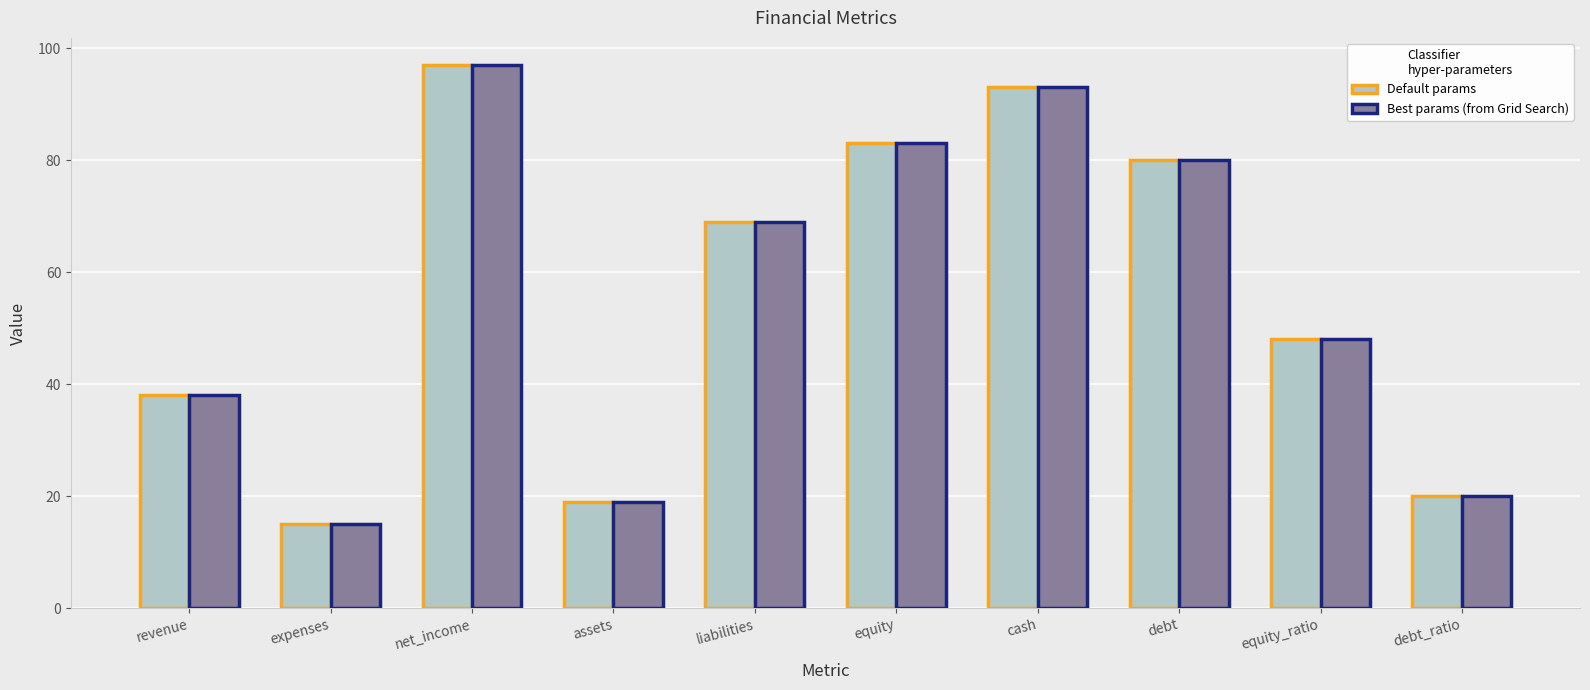

Is it true that Default params equals 149 at cash?

False